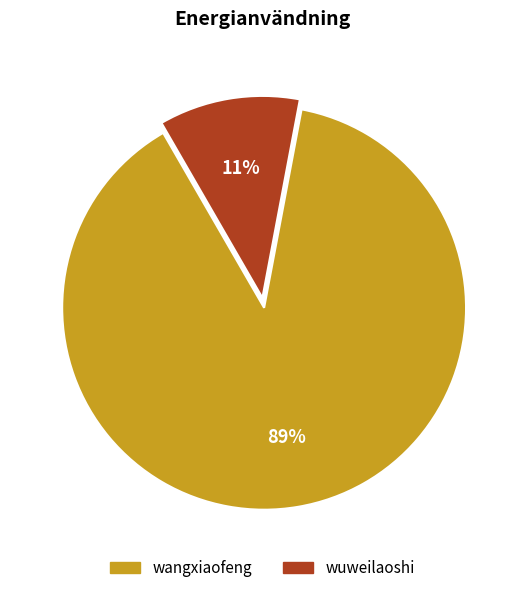

What percentage is the wuweilaoshi slice, to the nearest percent?

11%